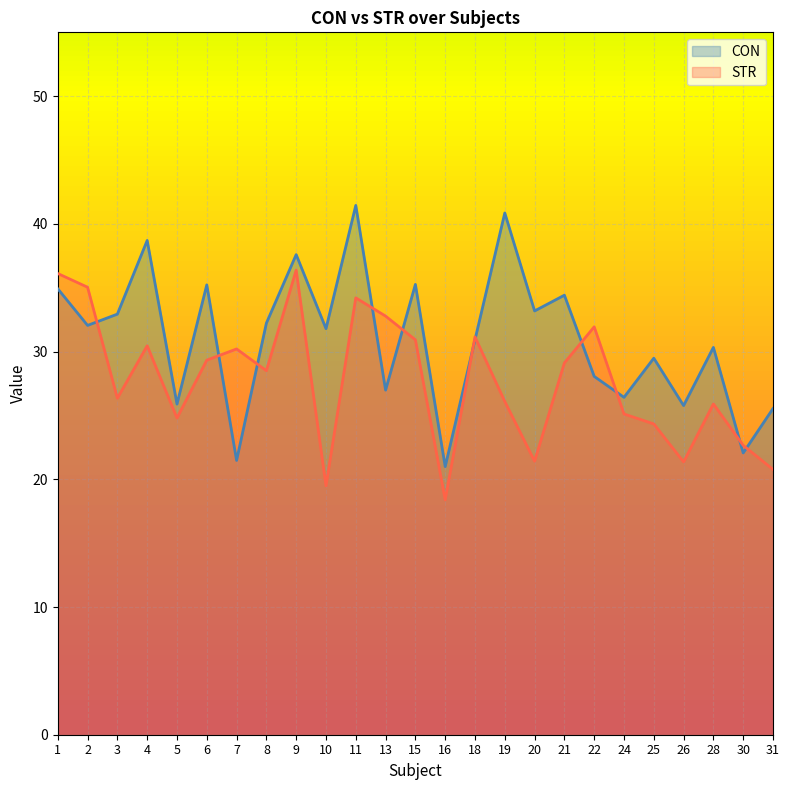

At which category is the sum across all series the highest?

11